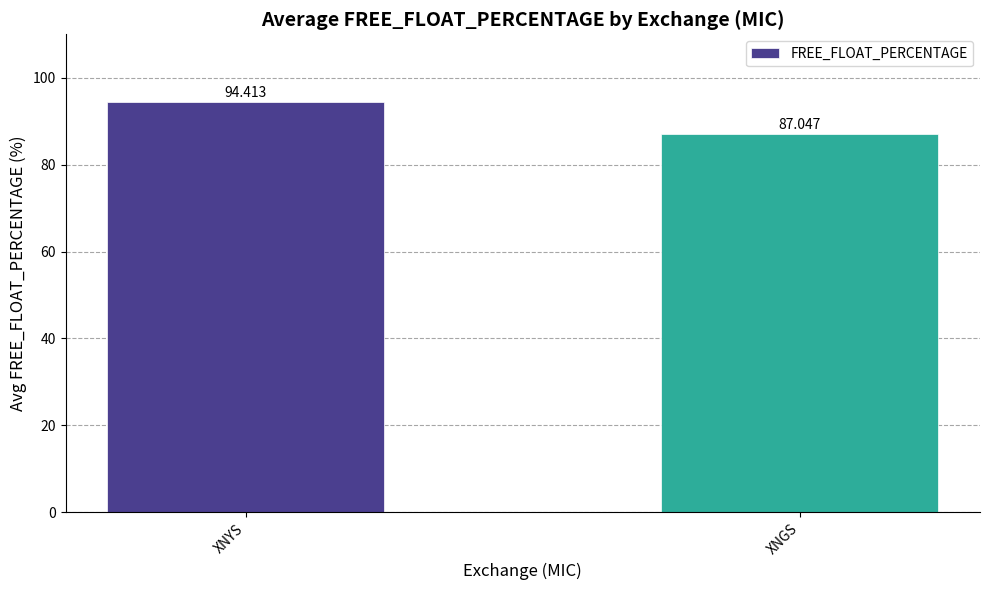

What is the difference between the values at XNGS and XNYS?

7.4